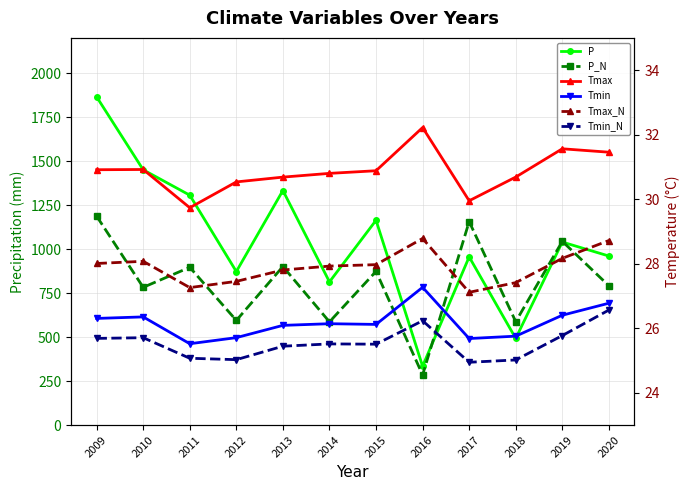

Rank the series by their maximum value, from highest to lowest.

P, P_N, Tmax, Tmax_N, Tmin, Tmin_N